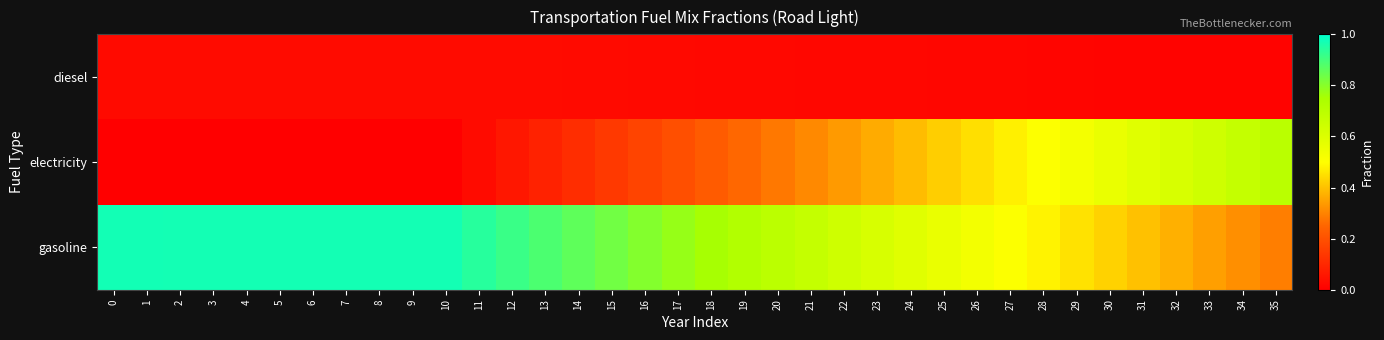

Which series changed the most between 21 and 24?

electricity